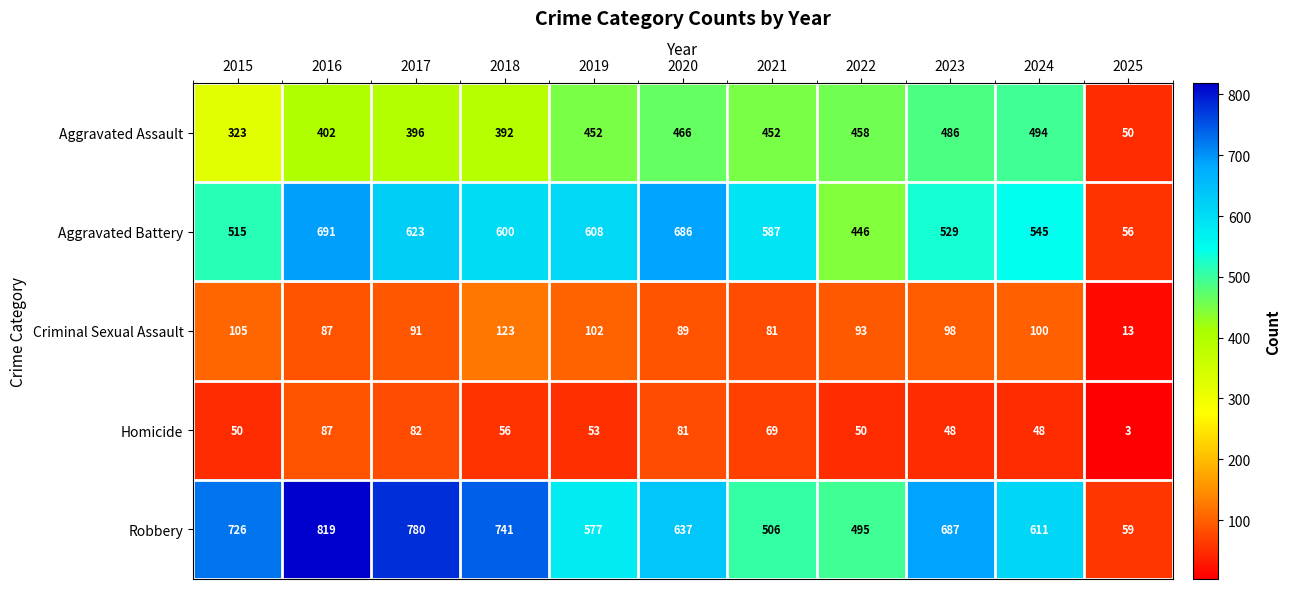

What is the sum of all Criminal Sexual Assault values?

982